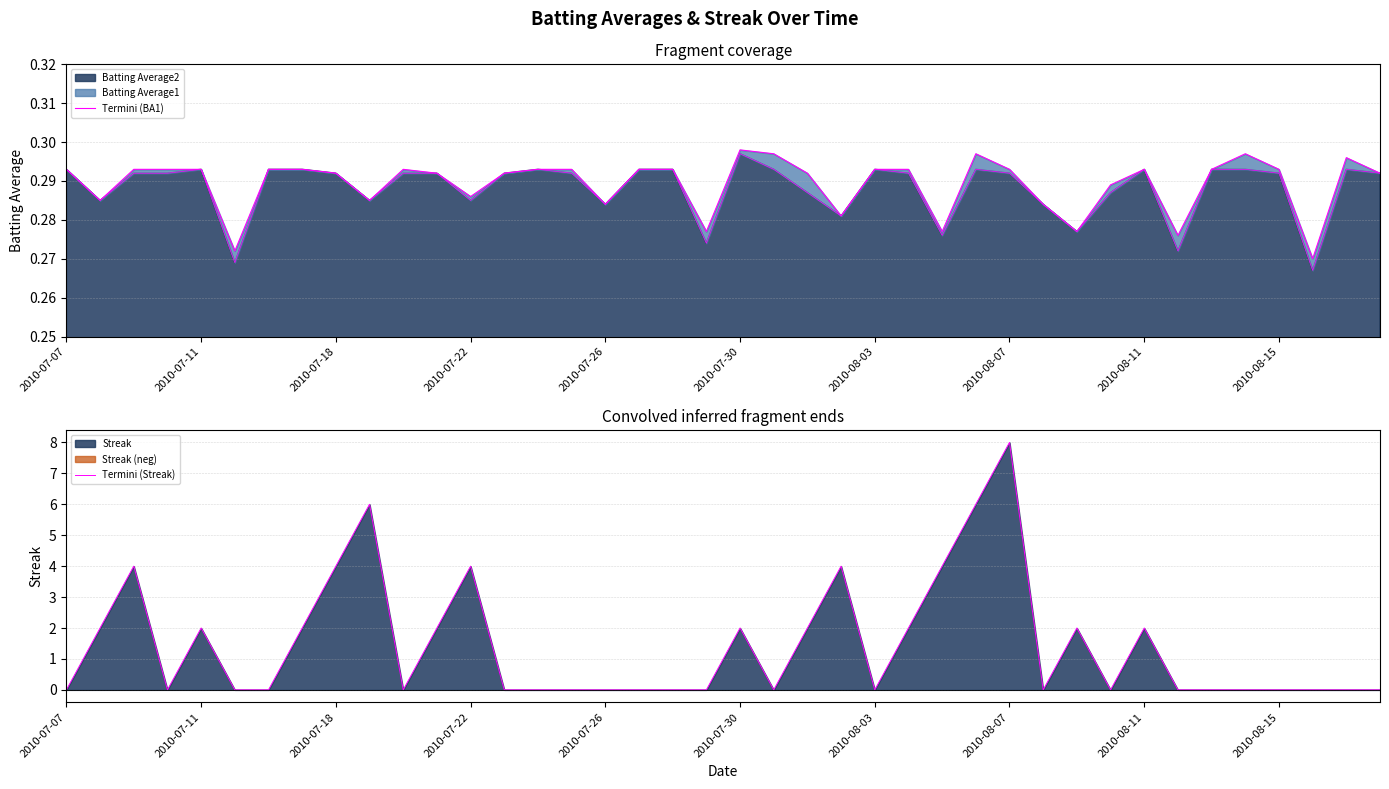

What value does the Termini (BA1) series have at 13?

0.3